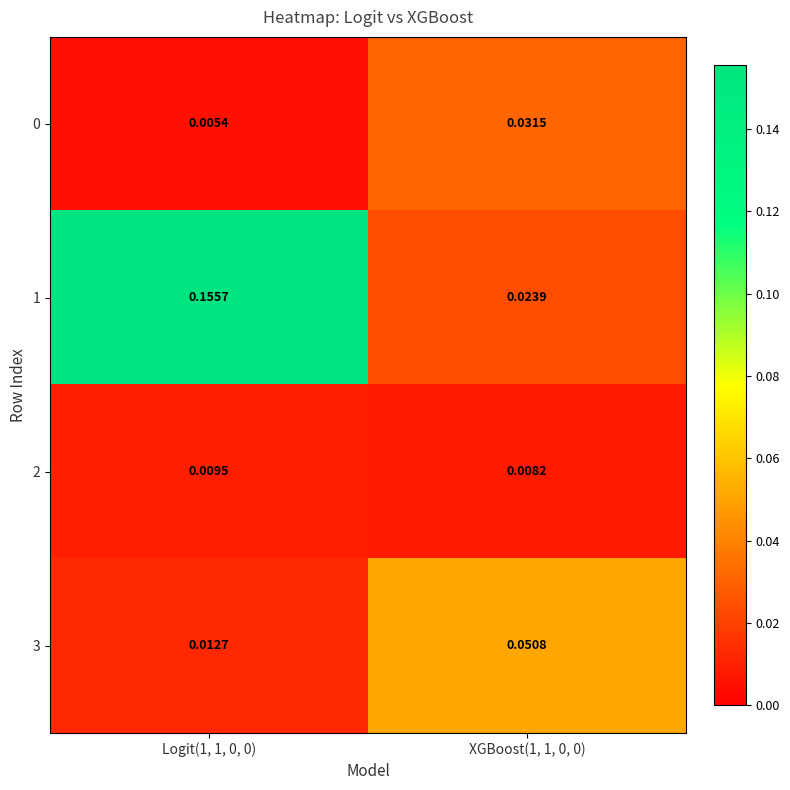

Rank the series by their maximum value, from highest to lowest.

1, 3, 0, 2